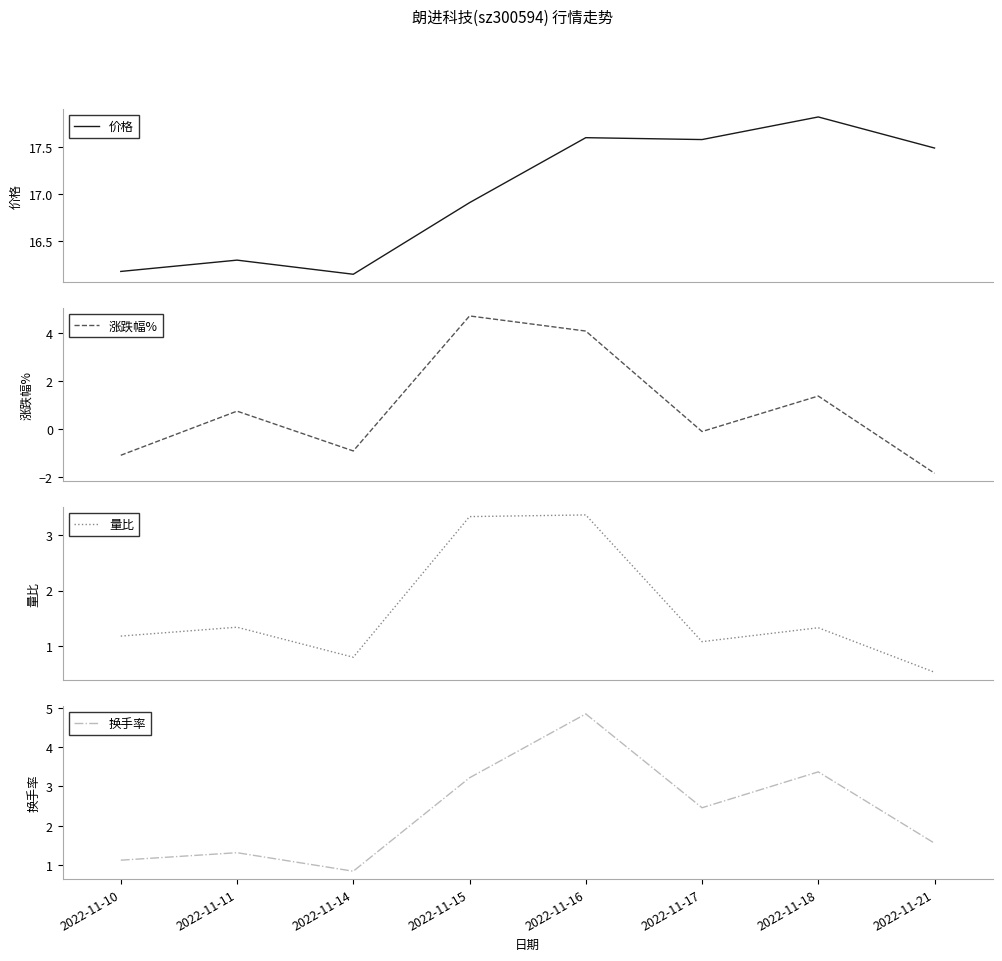

Which category has the highest value in the 价格 series?

2022-11-18